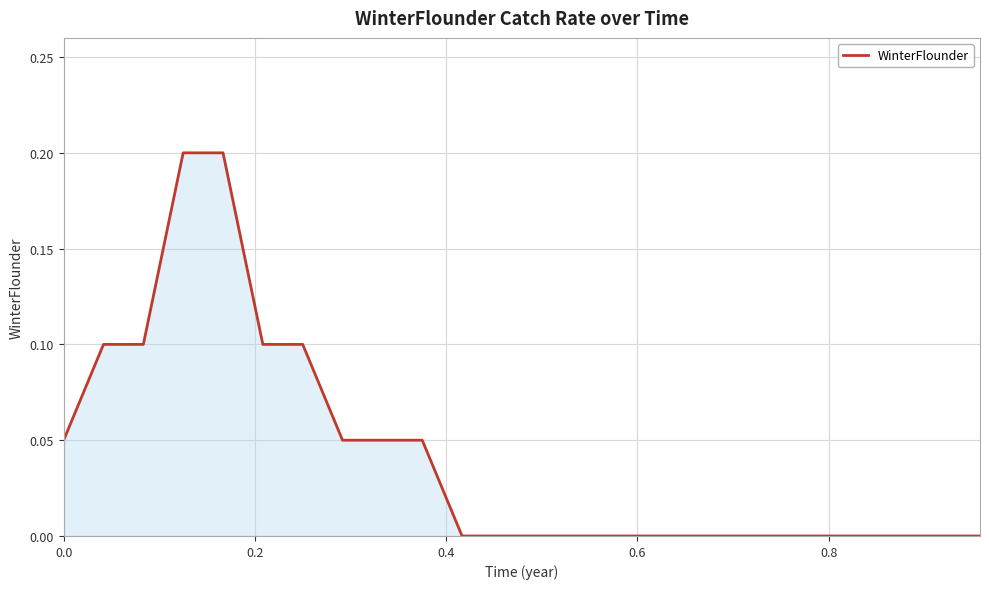

Reading right to left, list all the values displayed in this chart.

0.0	0.0	0.0	0.0	0.0	0.0	0.0	0.0	0.0	0.0	0.0	0.0	0.0	0.0	0.1	0.1	0.1	0.1	0.1	0.2	0.2	0.1	0.1	0.1